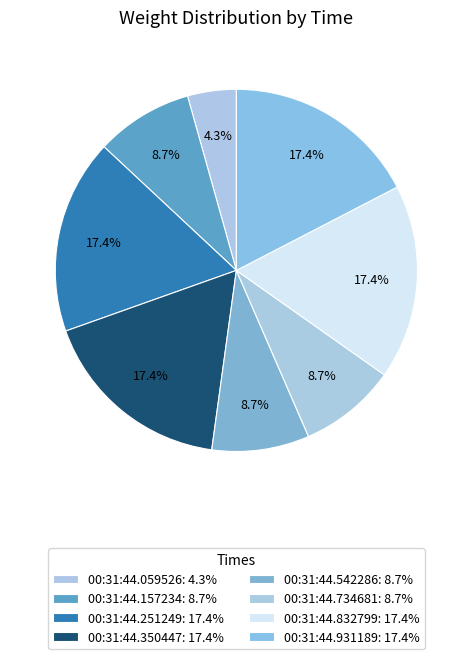

How many segments does this pie chart have?

8